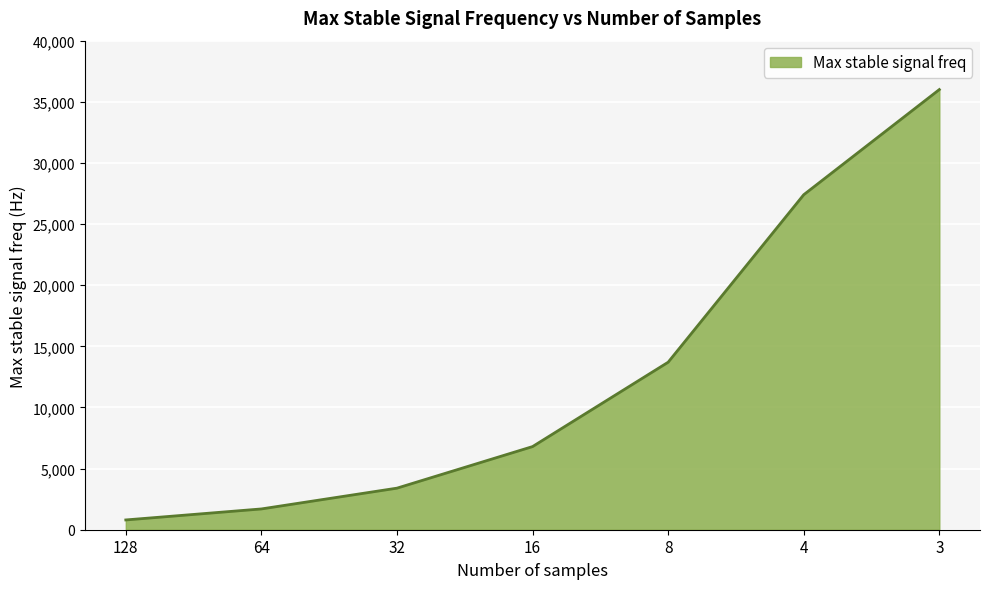

Between 128 and 4, which is larger?

4